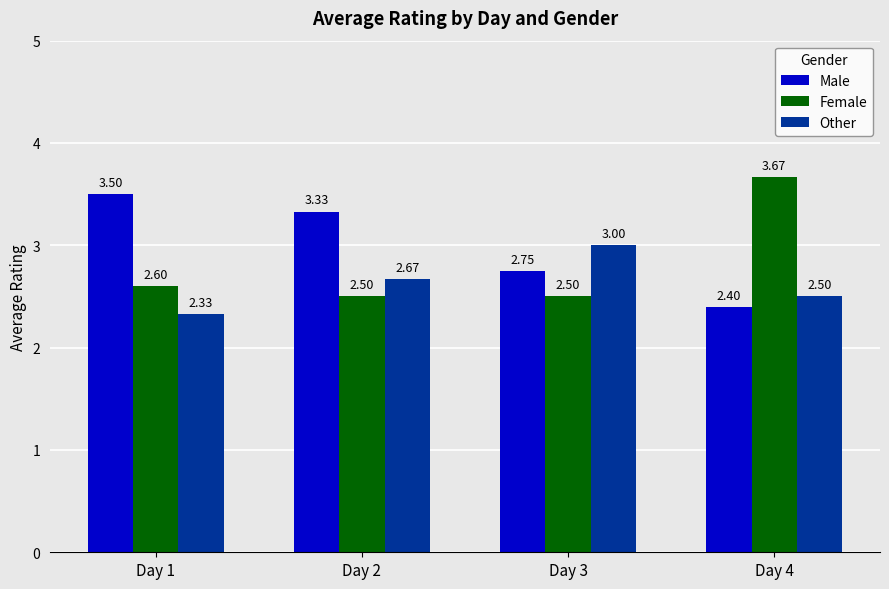

How many bars are there in each group?

3